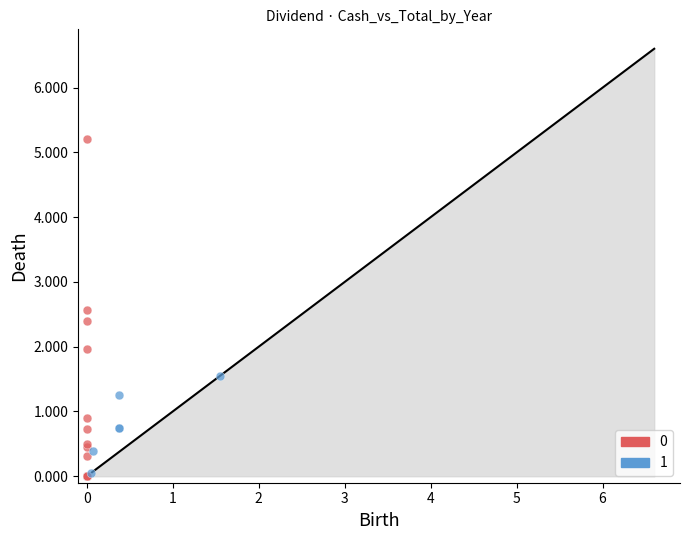

What are all the series names shown in the legend?

0, 1